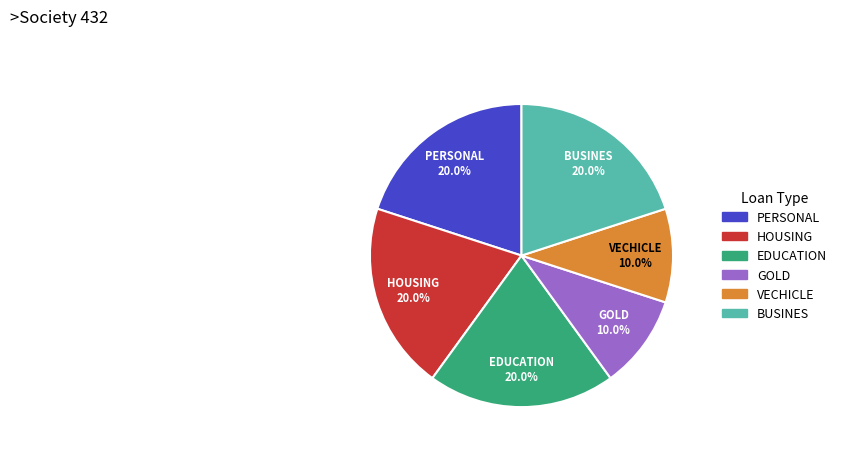

Is the sum of BUSINES and HOUSING greater than half?

No